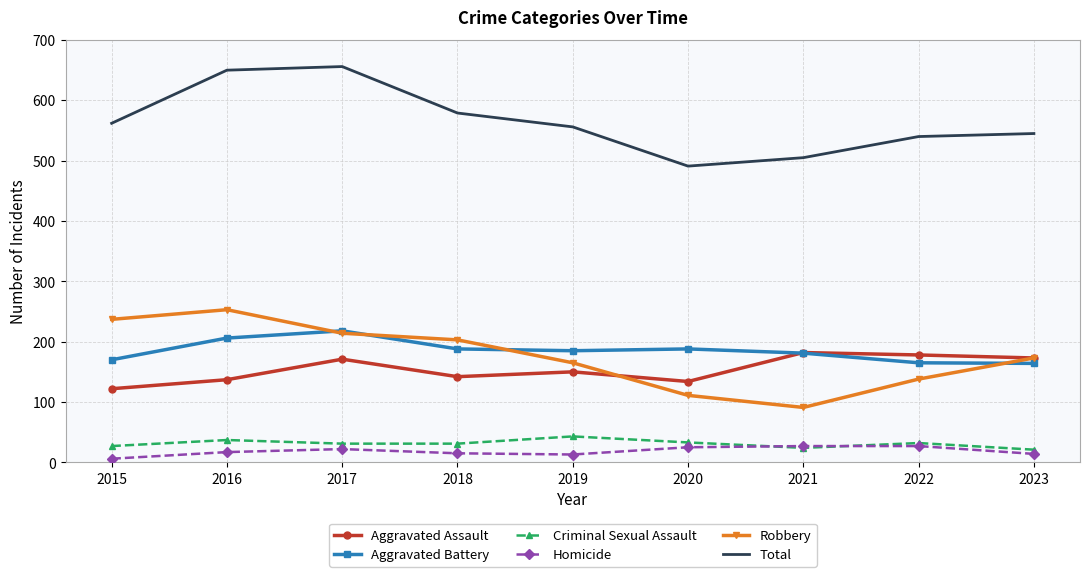

What is the spread (max minus min) of values at 2023?

531